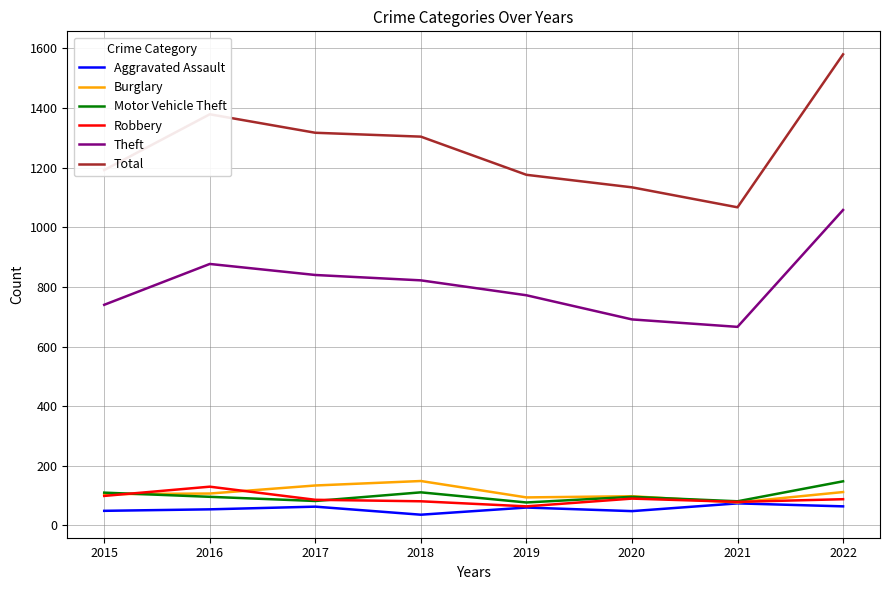

Is this an area chart (filled region under the line)?

No